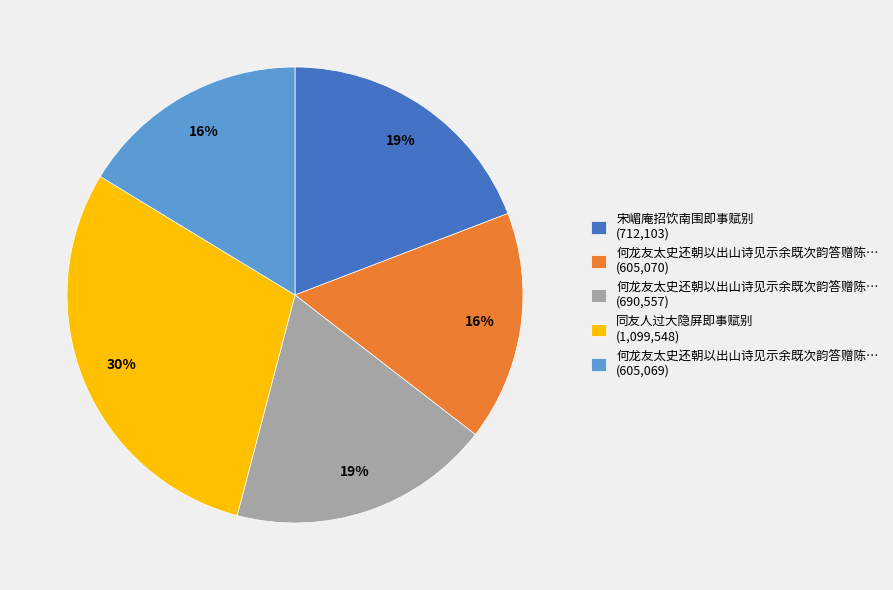

How many segments does this pie chart have?

5